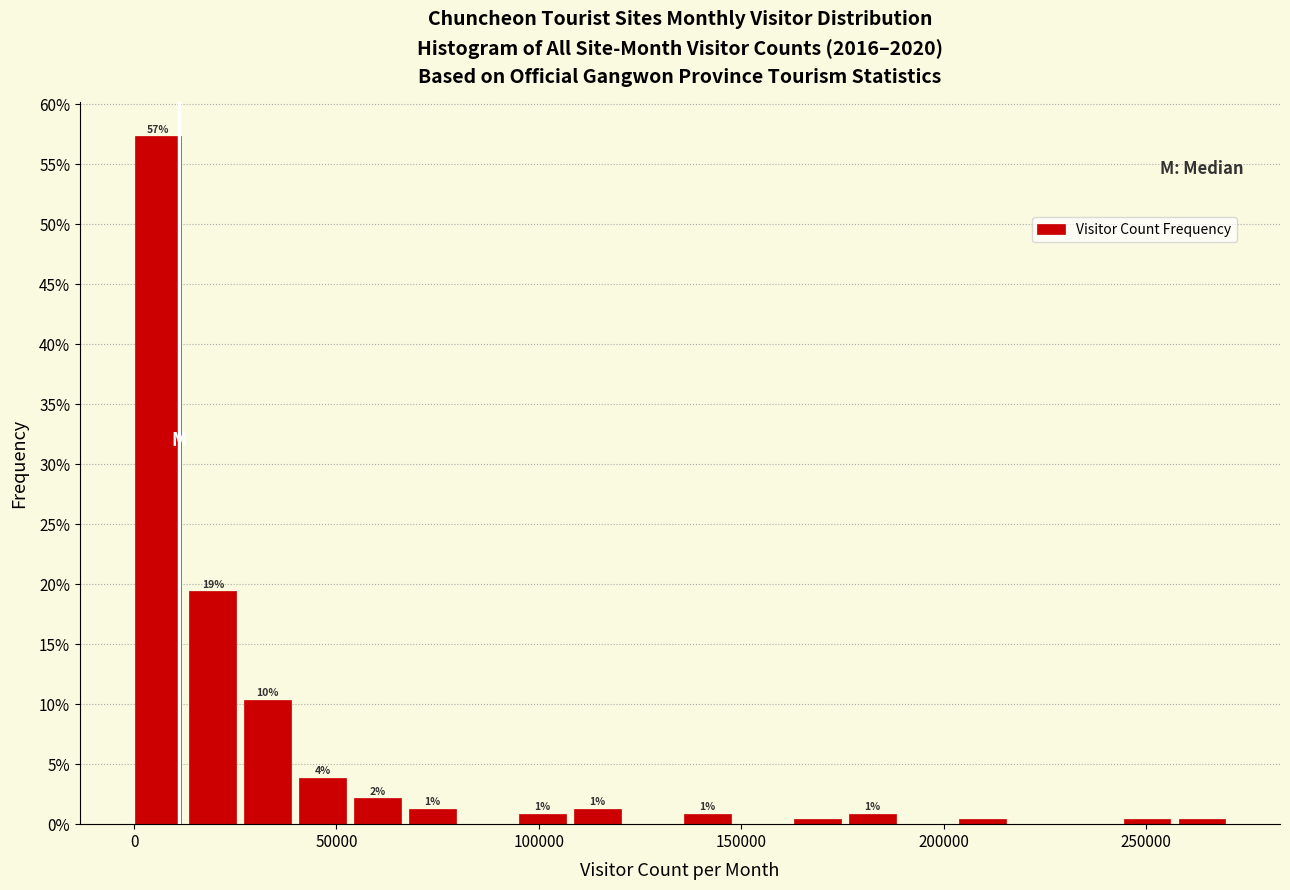

Read against the x-axis, roughly where is the centre of the tallest bar?

5000